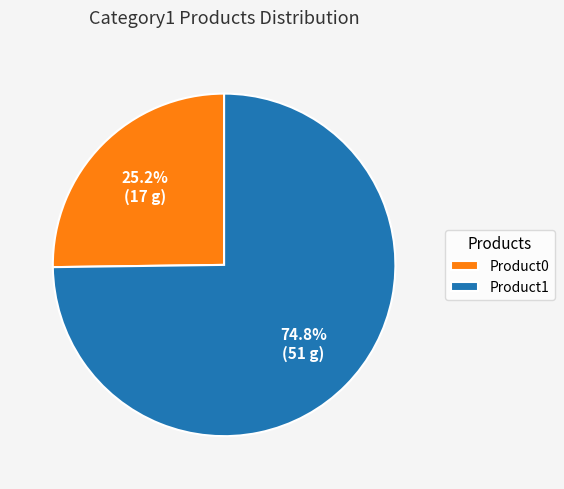

How many segments does this pie chart have?

2